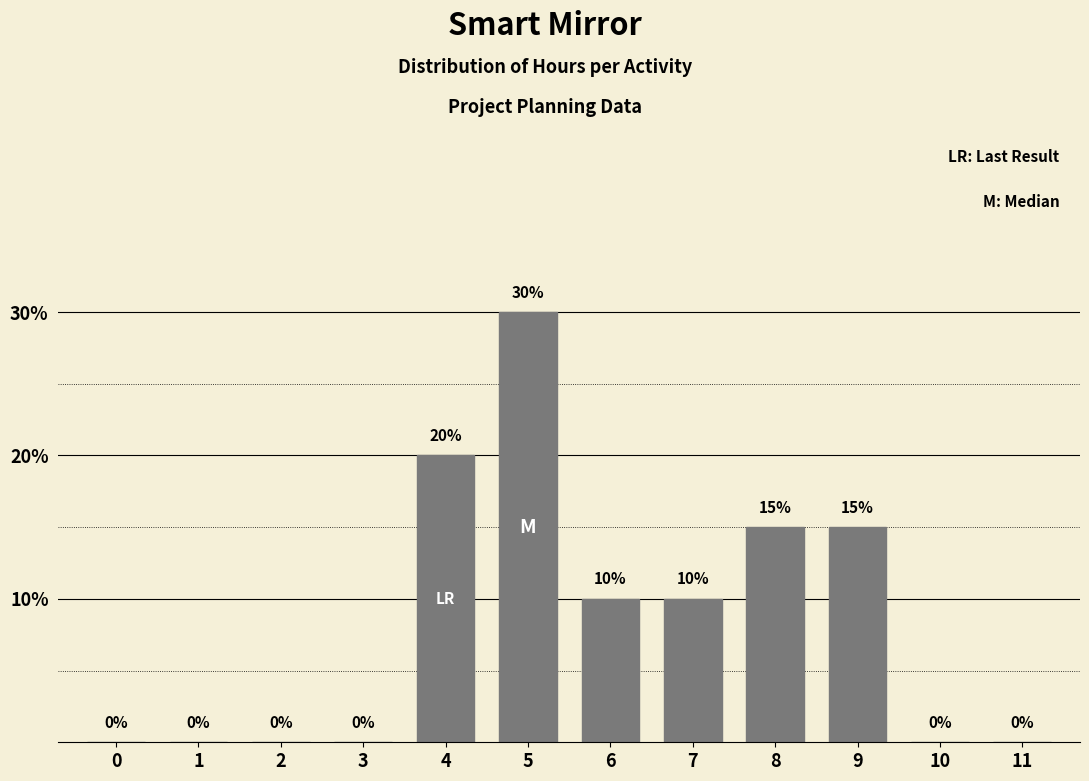

Reading right to left, what are all the values shown in this chart?

11=0	10=0	9=15	8=15	7=10	6=10	5=30	4=20	3=0	2=0	1=0	0=0